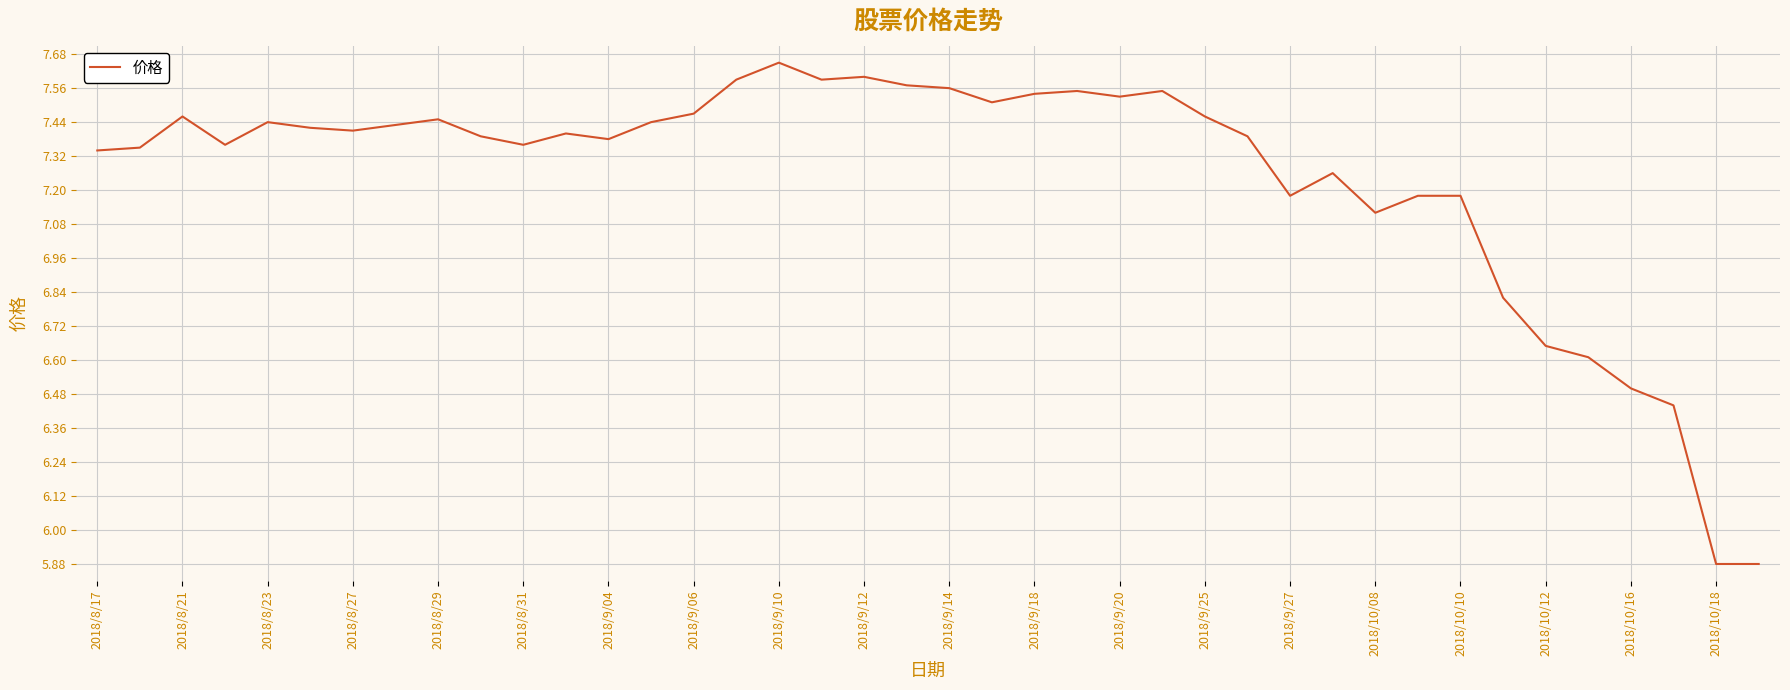

Where is the first local maximum?

2018/8/21